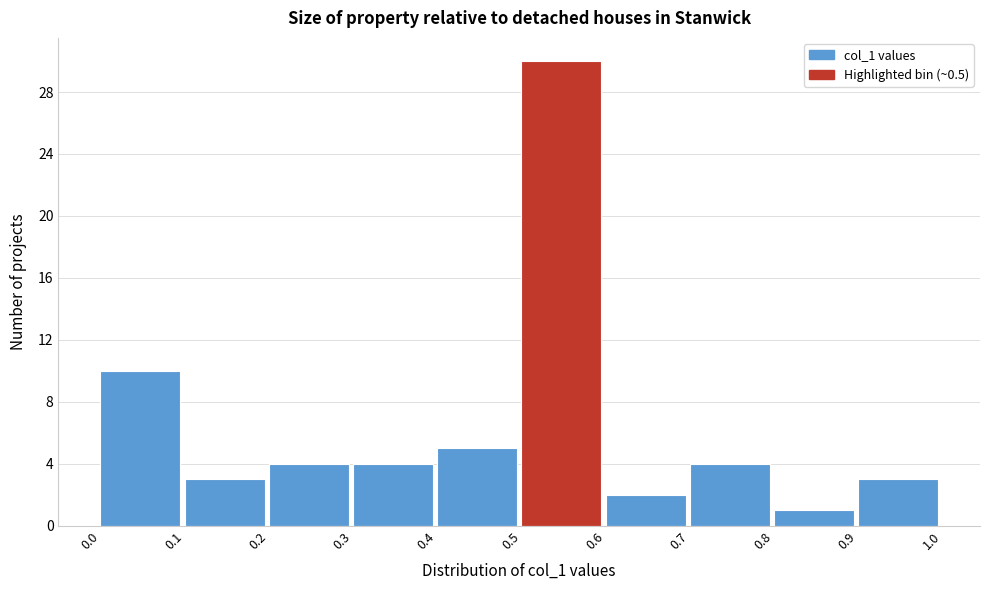

Over which range of the x-axis is the bar tallest?

0.5 to 0.6